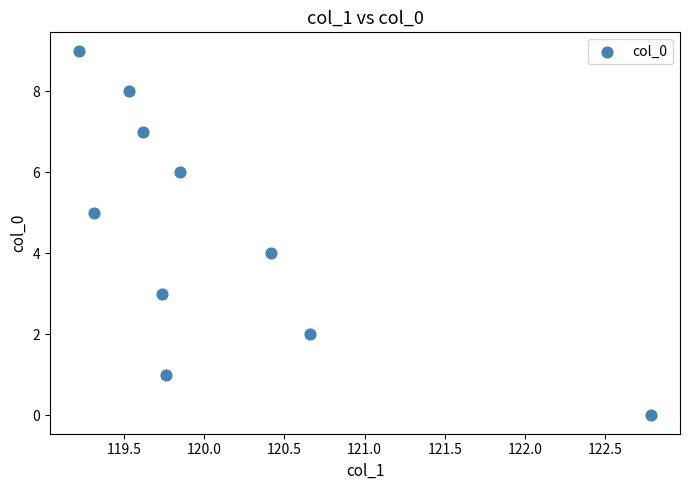

What is the range of Y values (max minus min)?

9